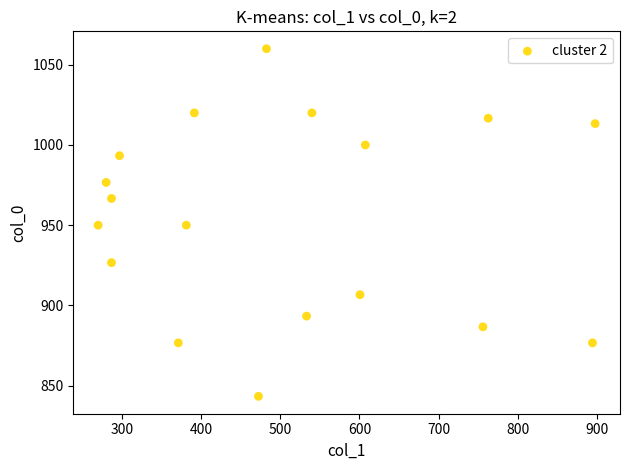

What is the range of X values (max minus min)?

627.8